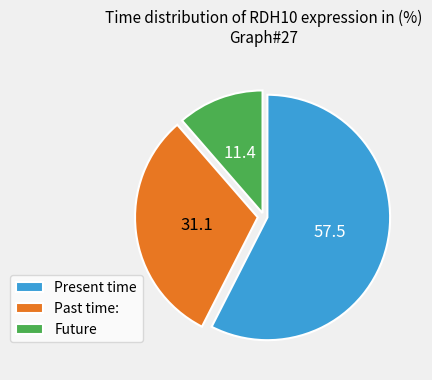

Is there a majority slice in this chart?

Yes